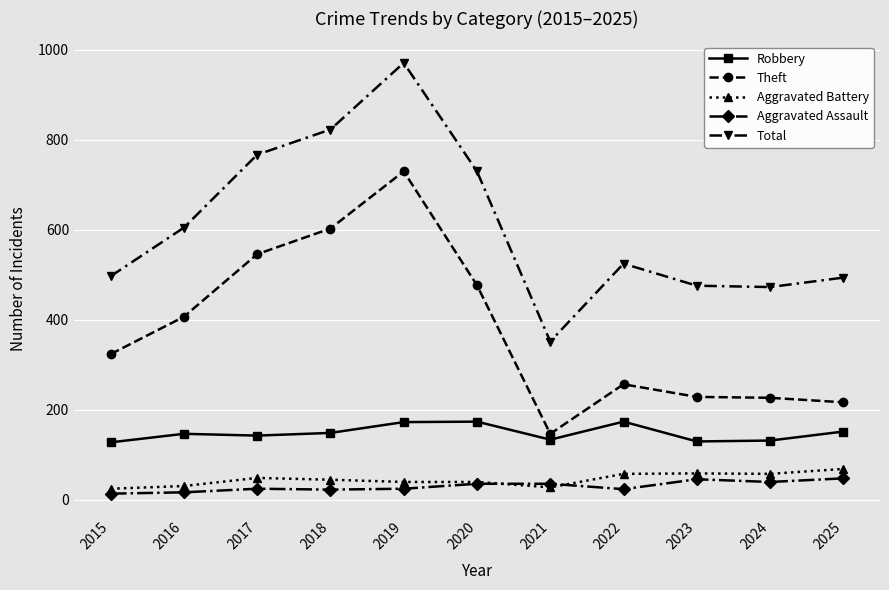

Is this an area chart (filled region under the line)?

No